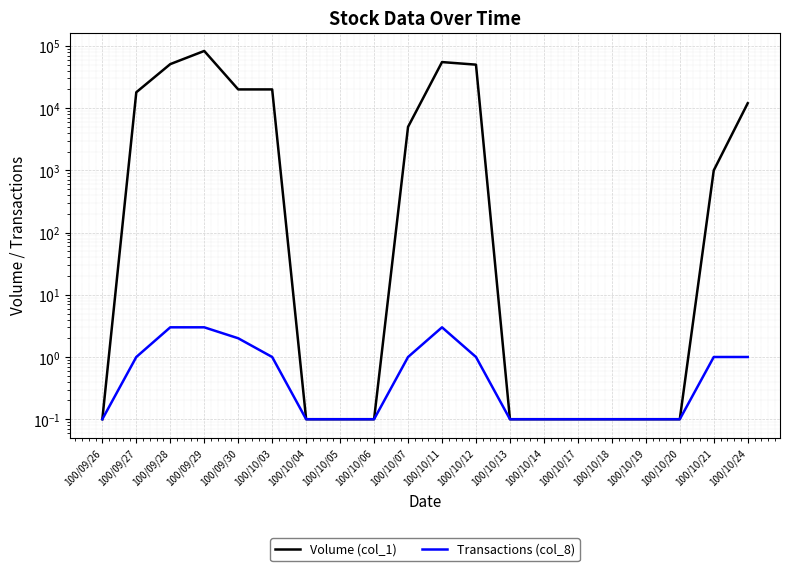

Which series has the largest total across all categories?

Volume (col_1)